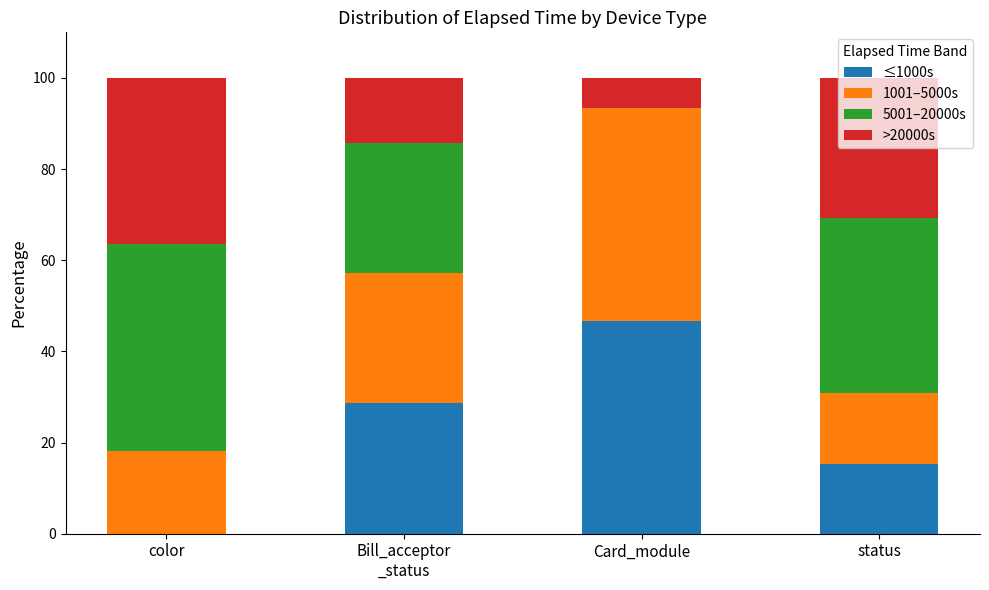

What is the total value across all series at color?

100.0